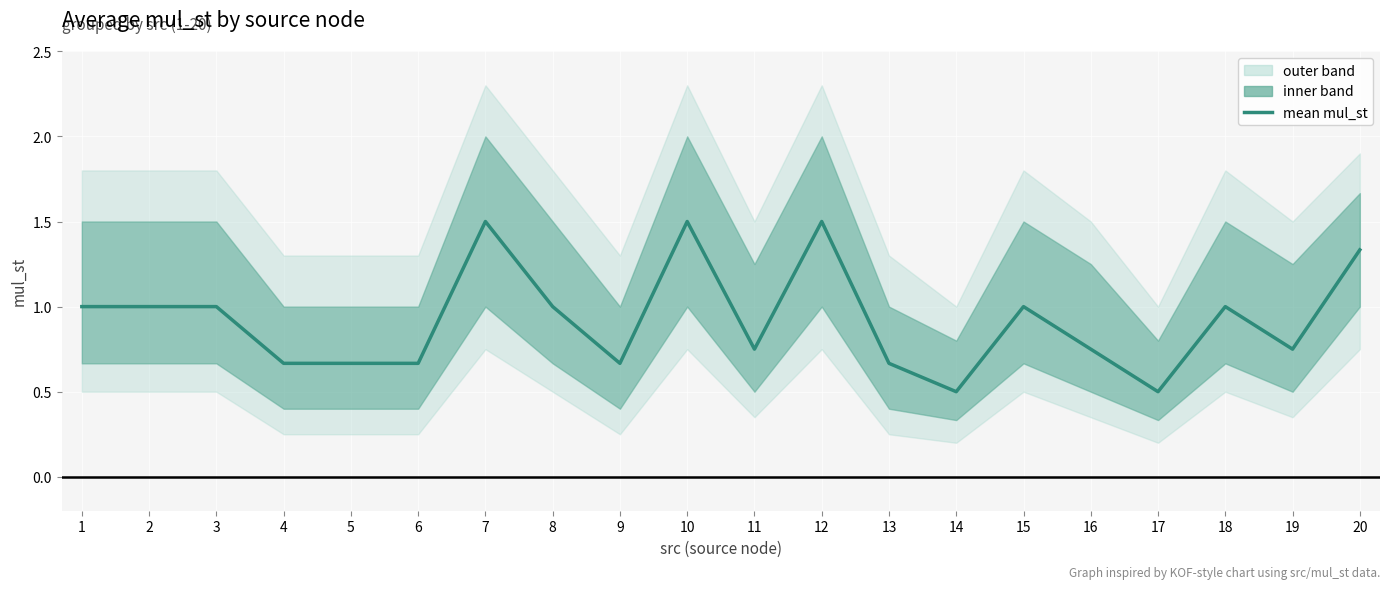

True or false: the data shows 0.7 at 2.

False